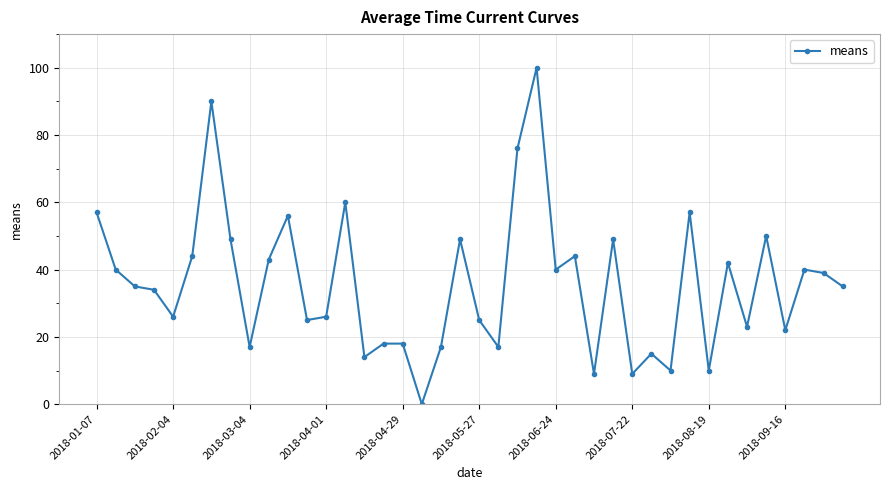

What is the sum of all values?

1430